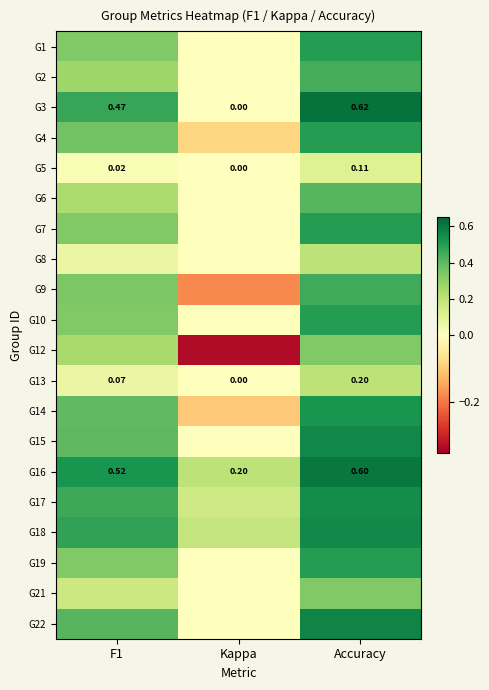

Between Kappa and F1, which is larger?

F1